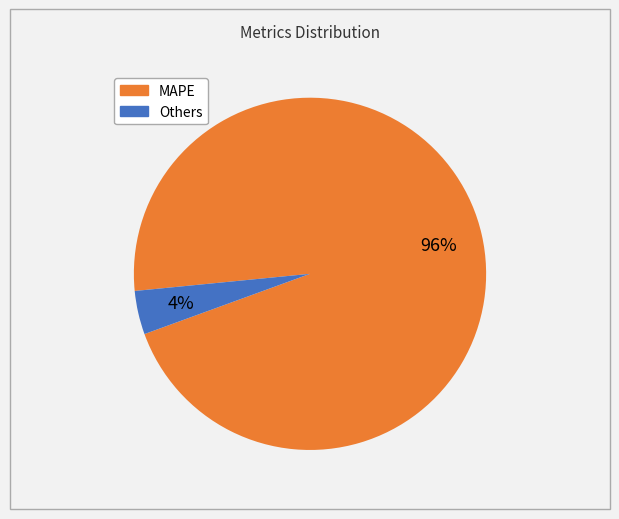

To the nearest percent, what is the average slice percentage?

50%